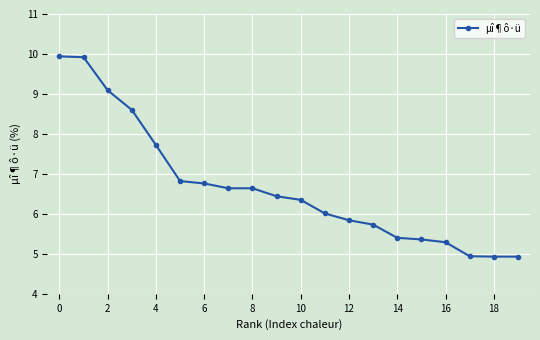

What is the difference between the second highest and minimum values?

5.0